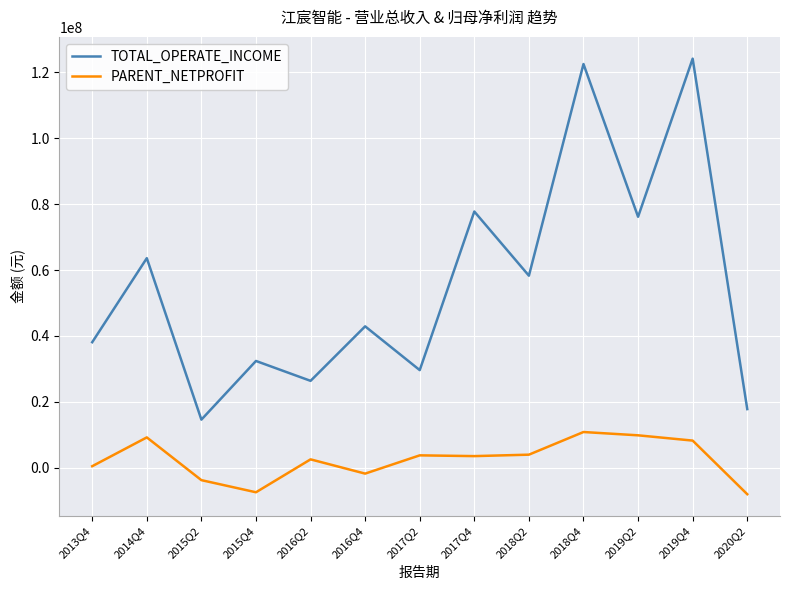

At which category does the chart reach its peak across all series?

2019Q4